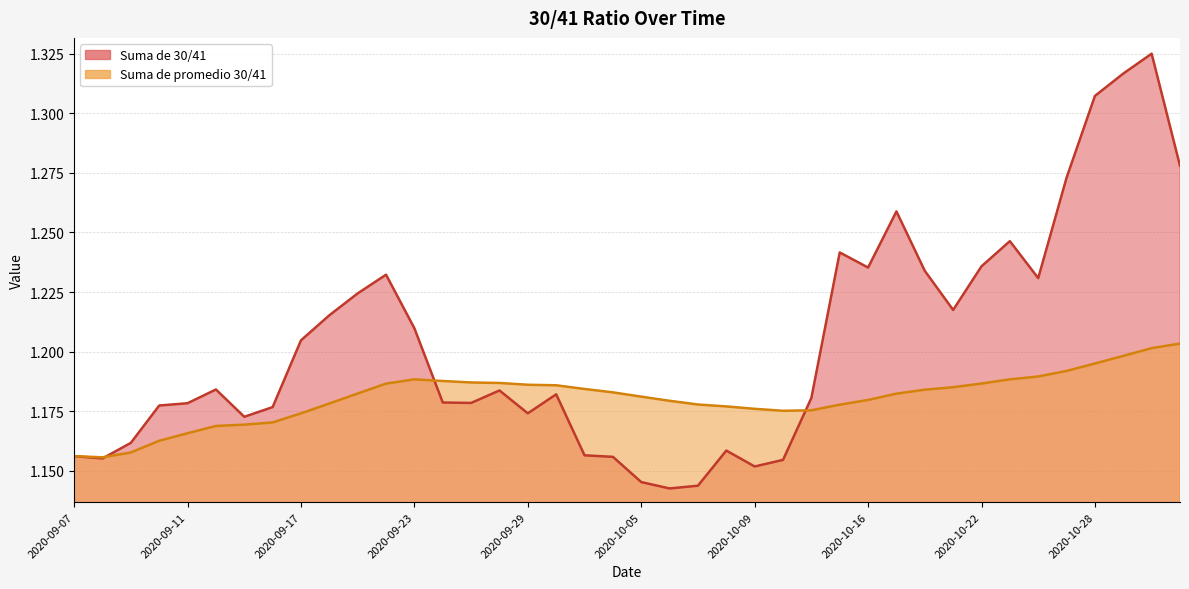

At which label is Suma de 30/41 closest to 1?

2020-10-06